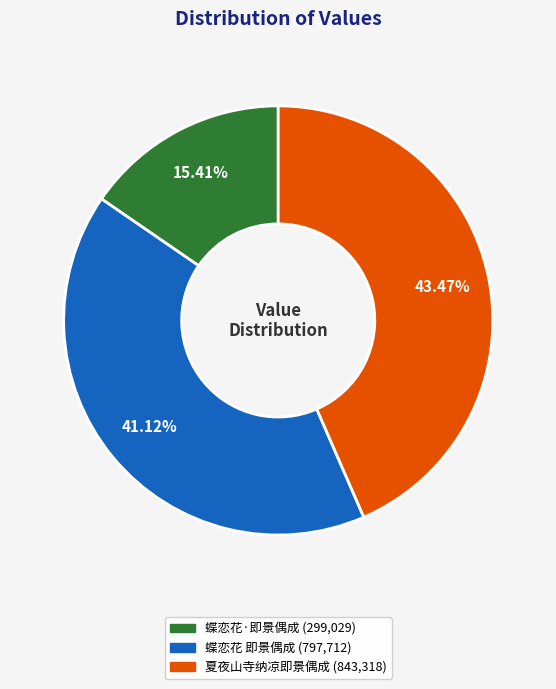

Is there a majority slice in this chart?

No